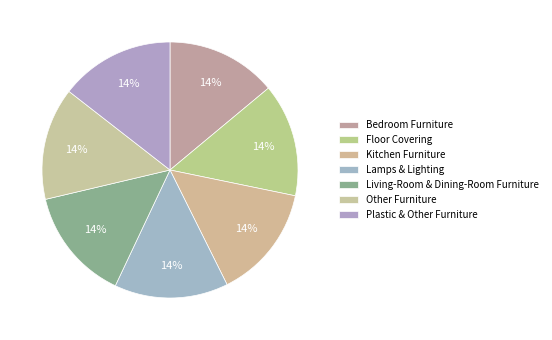

What is the largest slice in the pie chart?

Plastic & Other Furniture